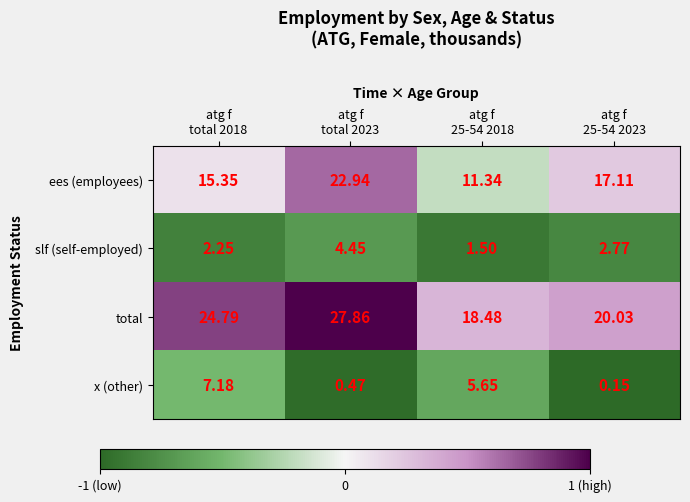

Between atg f
total 2023 and atg f
25-54 2023, which series saw the biggest shift?

total